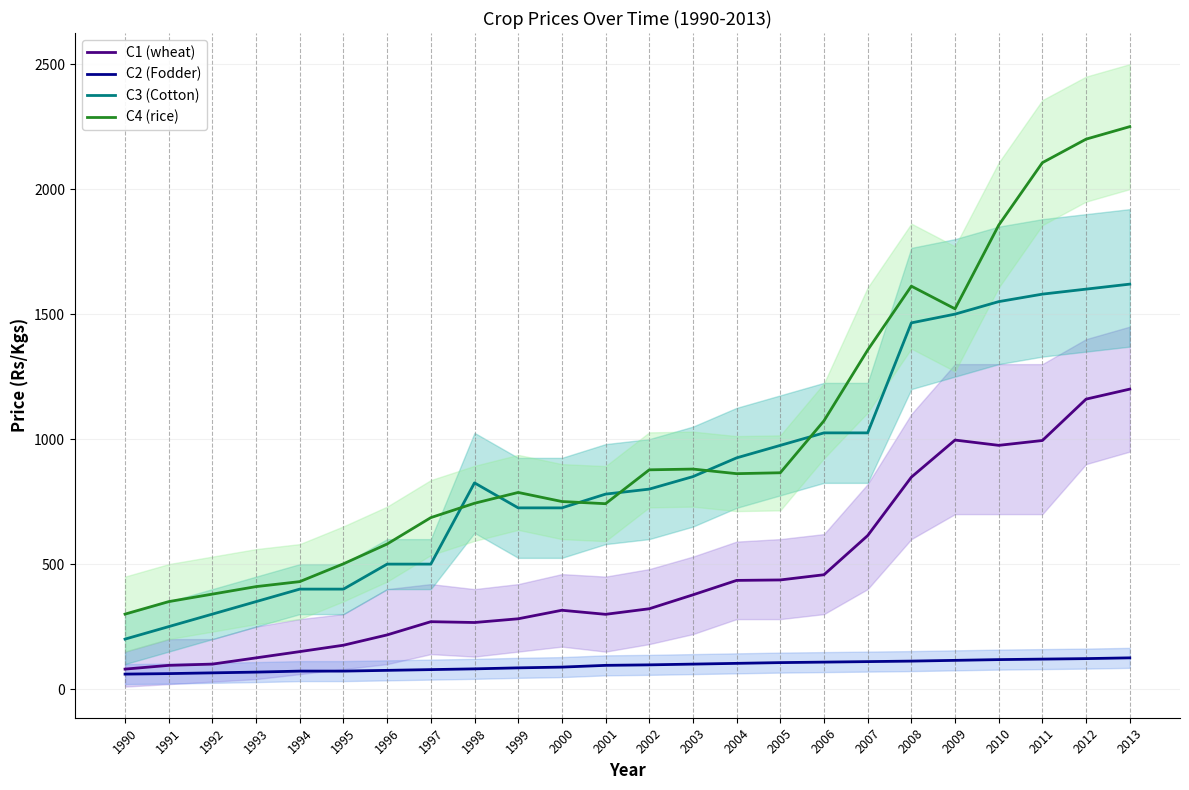

How many lines are shown in the chart?

4